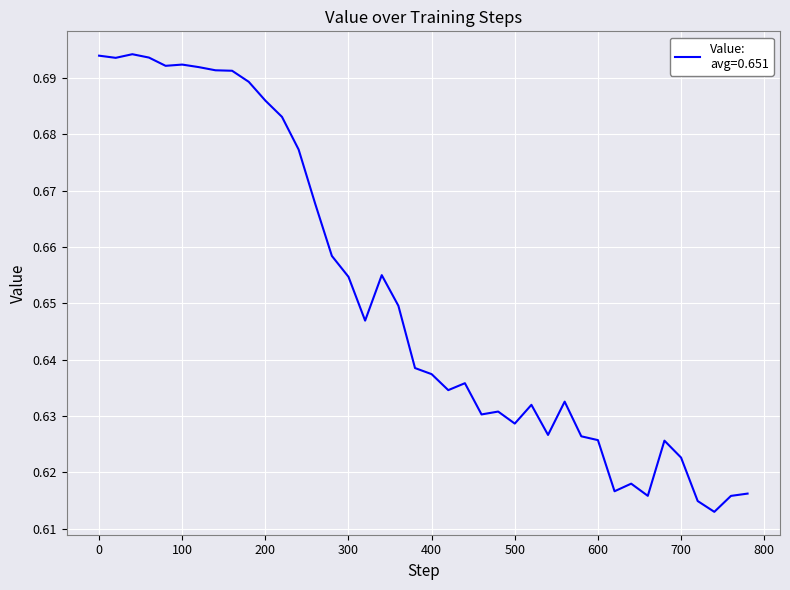

Count the number of data series in this chart.

1